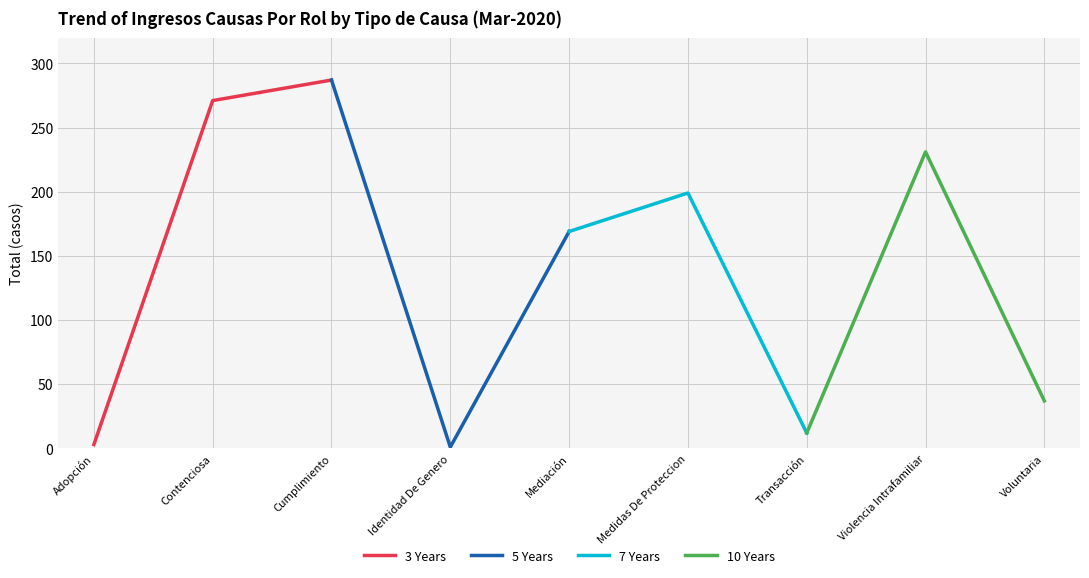

Which category has the highest value in the 3 Years series?

Cumplimiento